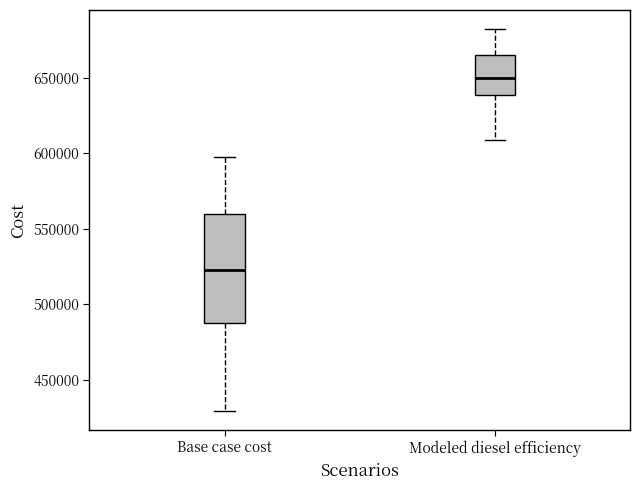

Which box has the lowest median line?

Base case cost